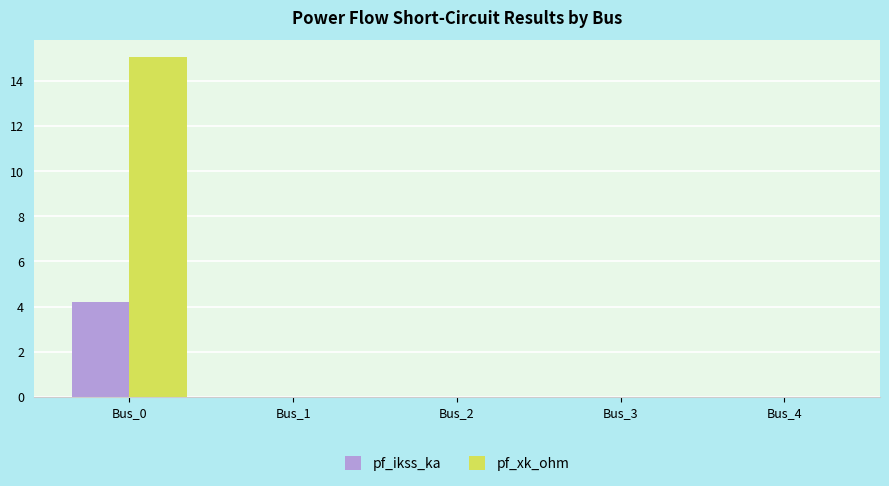

Which series changed the most between Bus_0 and Bus_3?

pf_xk_ohm